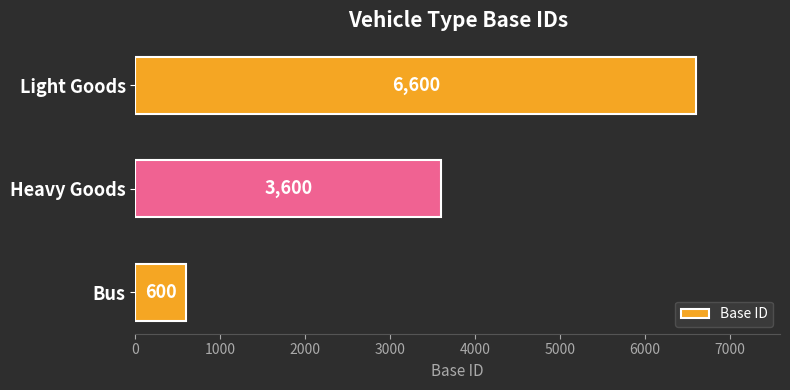

How many data points are less than 3600?

1